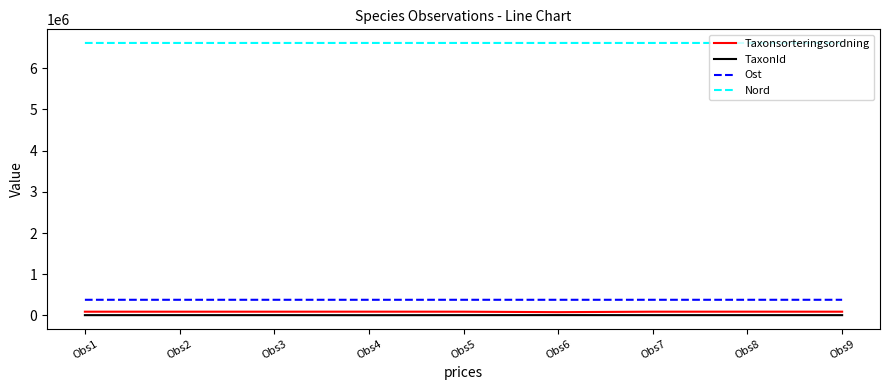

True or false: Taxonsorteringsordning and Nord cross at least once.

False